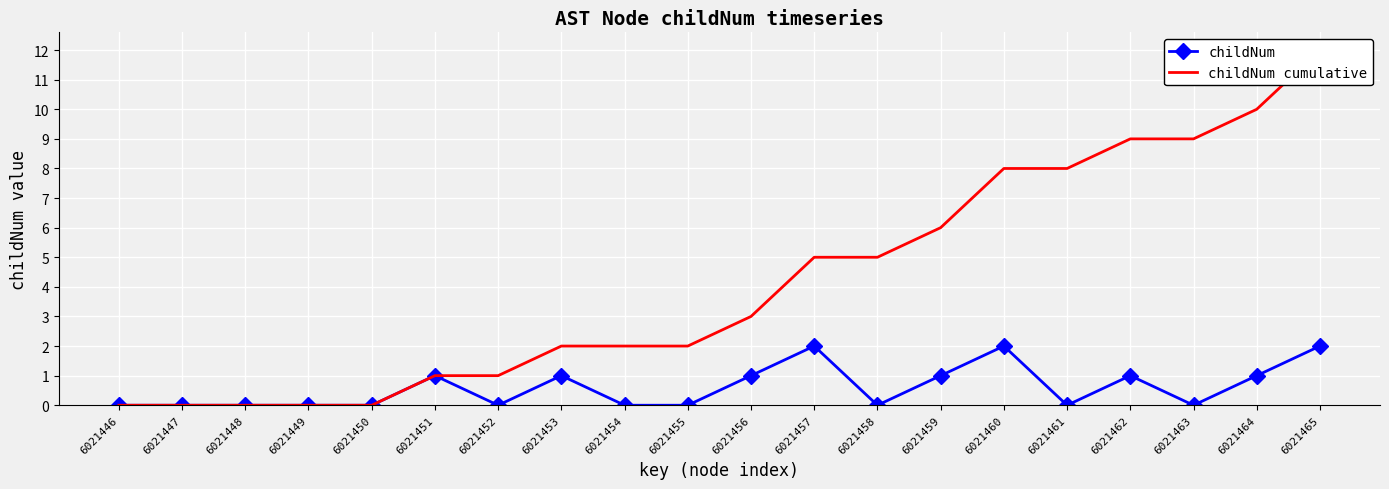

Which has a higher value, 6021459 or 6021461?

6021459